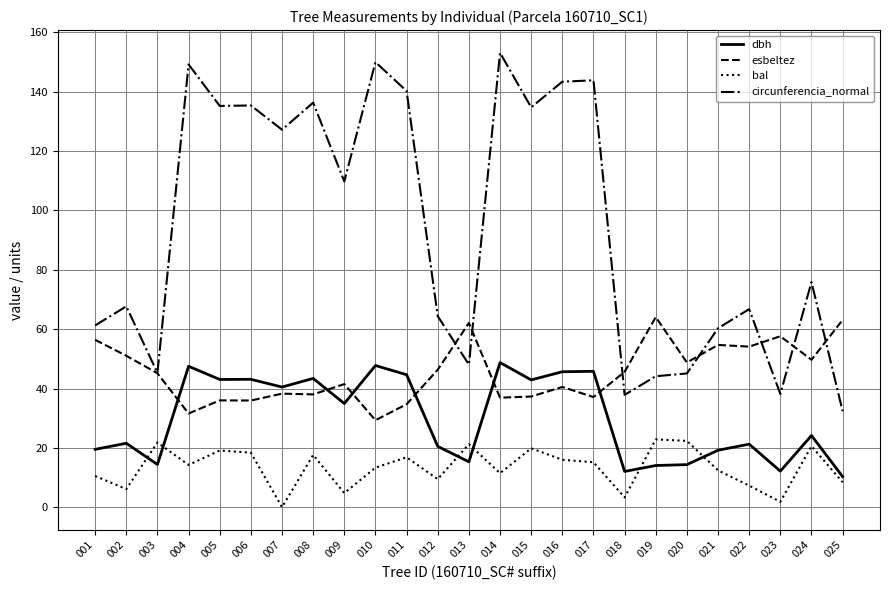

True or false: bal and circunferencia_normal intersect in this chart.

False